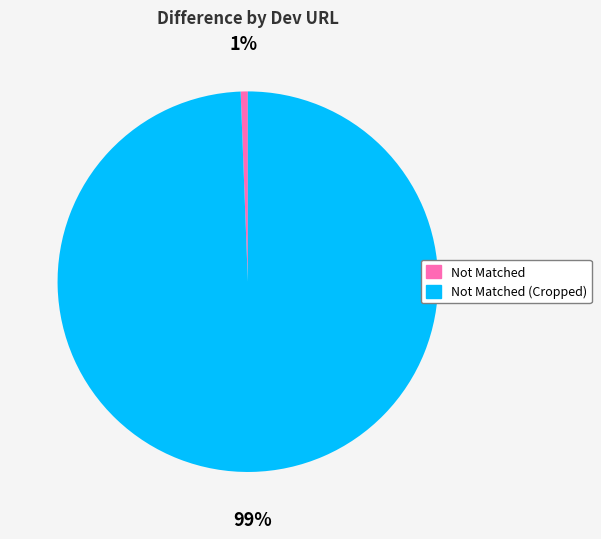

Rank the categories by value from lowest to highest.

Not Matched, Not Matched (Cropped)